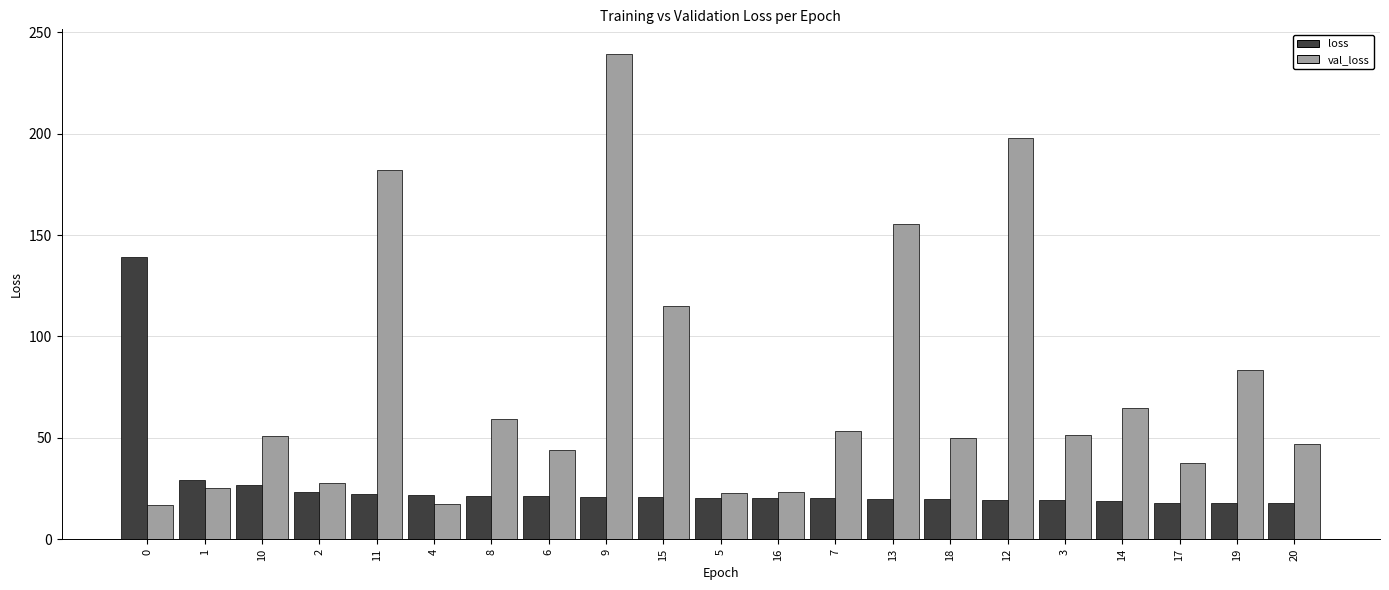

Is it true that loss equals 30.0 at 8?

False